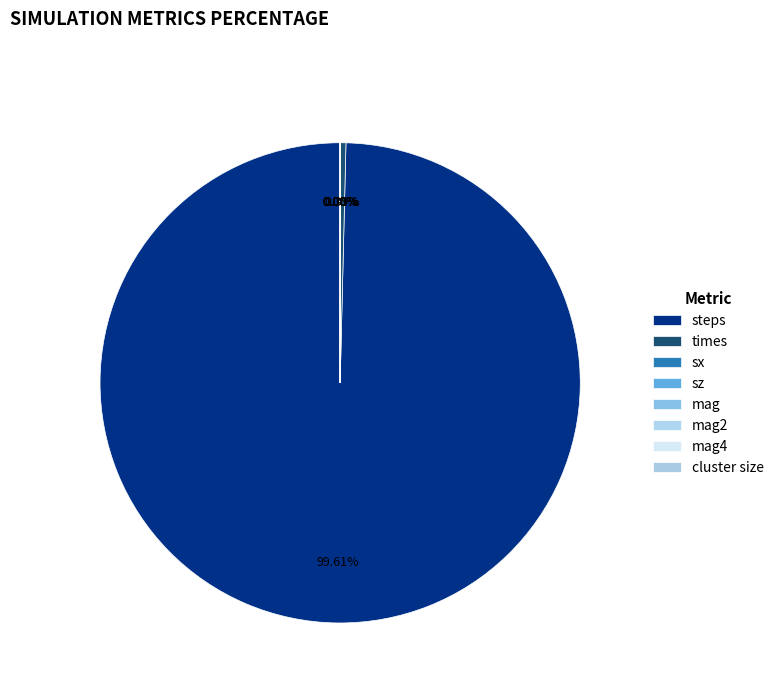

What is the change in value from sx to mag4?

+0.7